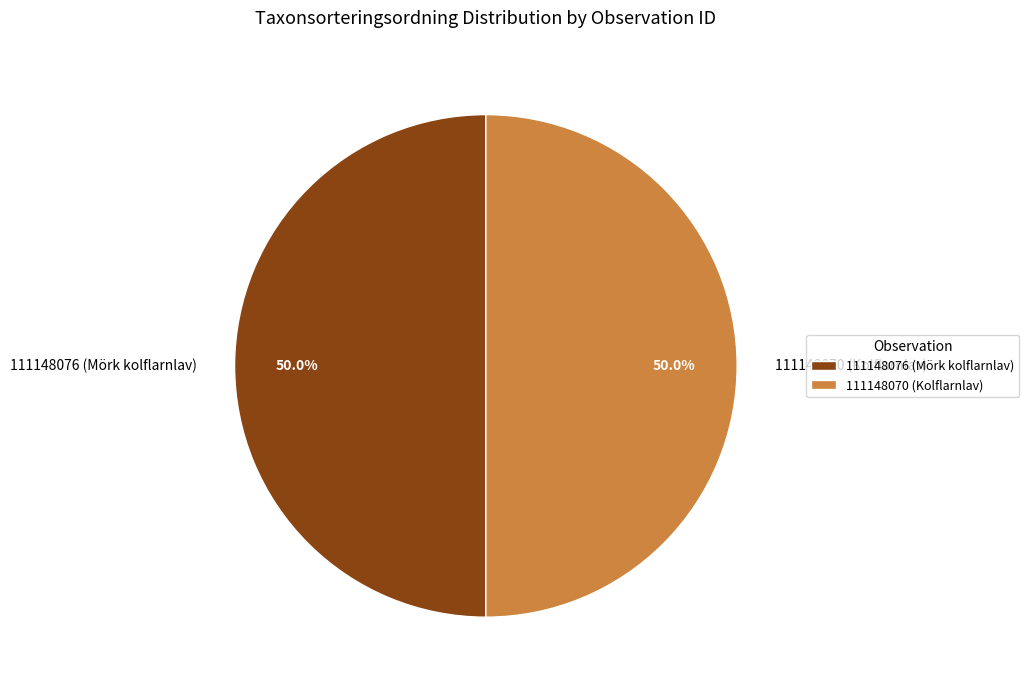

True or false: 111148070 (Kolflarnlav) accounts for 62% of the total.

False